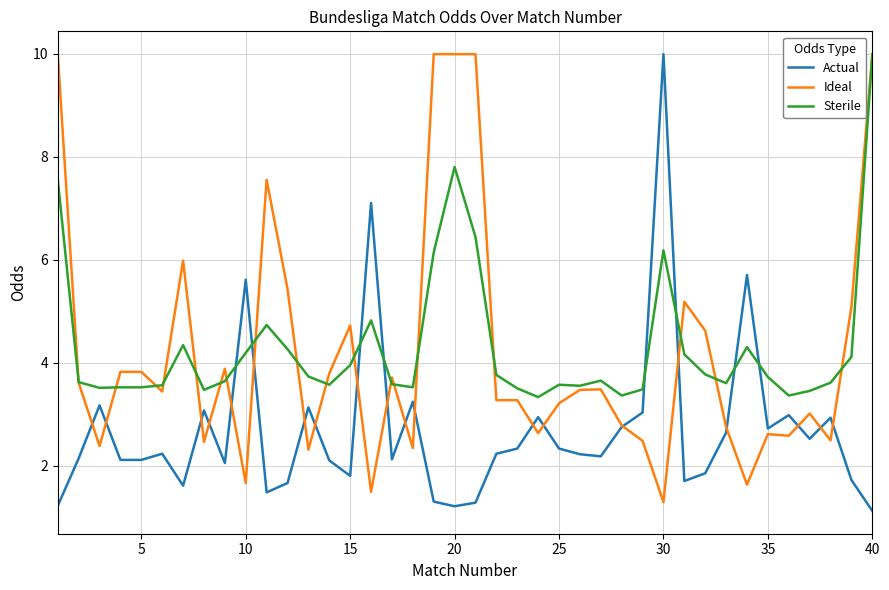

What is the highest value of the Sterile series?

10.0